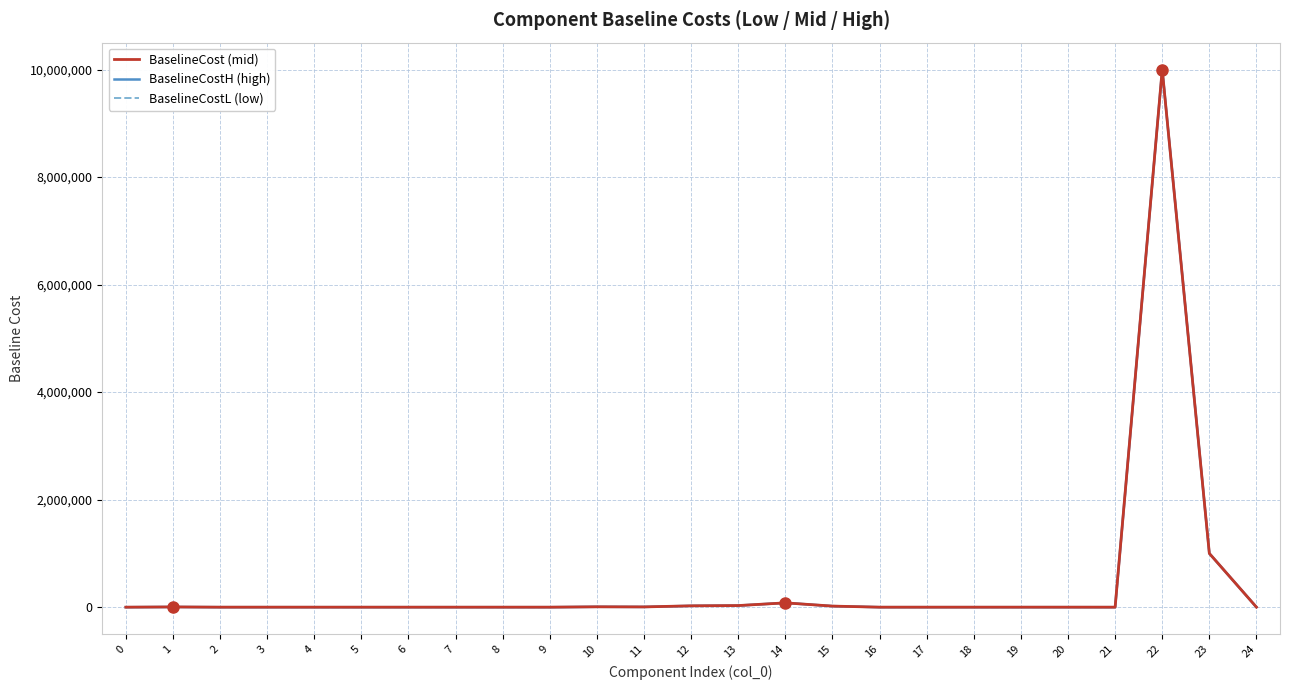

True or false: BaselineCostL (low) and BaselineCostH (high) intersect in this chart.

False